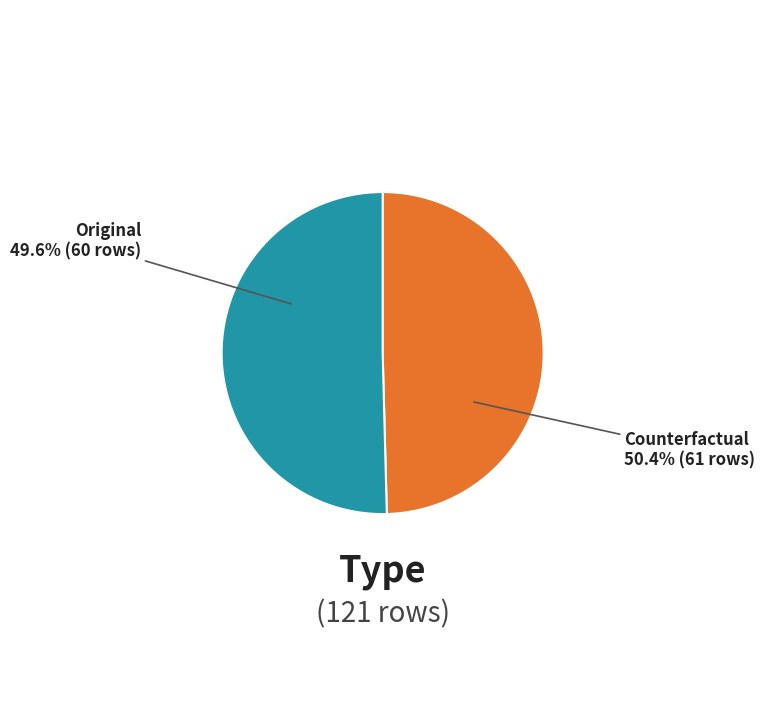

To the nearest percent, what is the difference between the Counterfactual and Original slice percentages?

1%